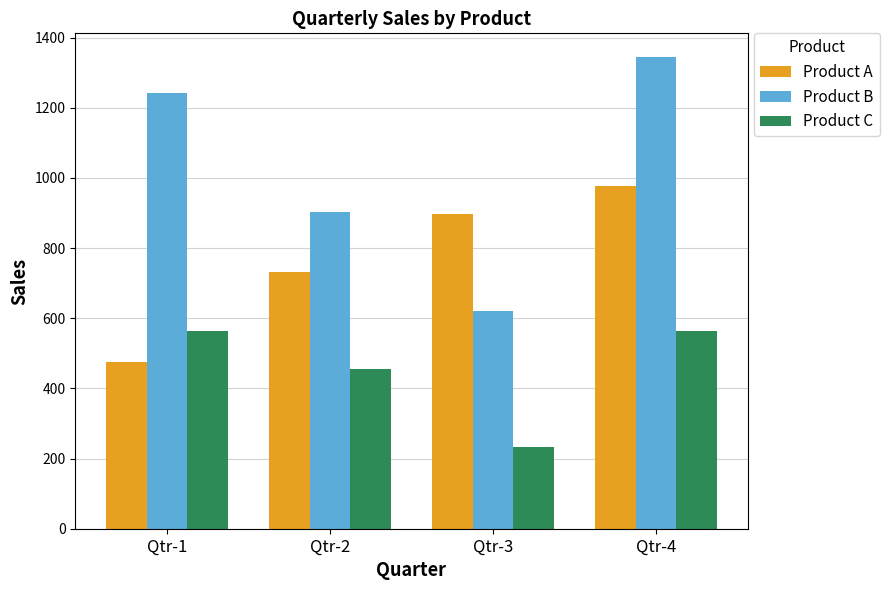

Is the value of Product C at Qtr-2 greater than the value of Product A at Qtr-2?

No